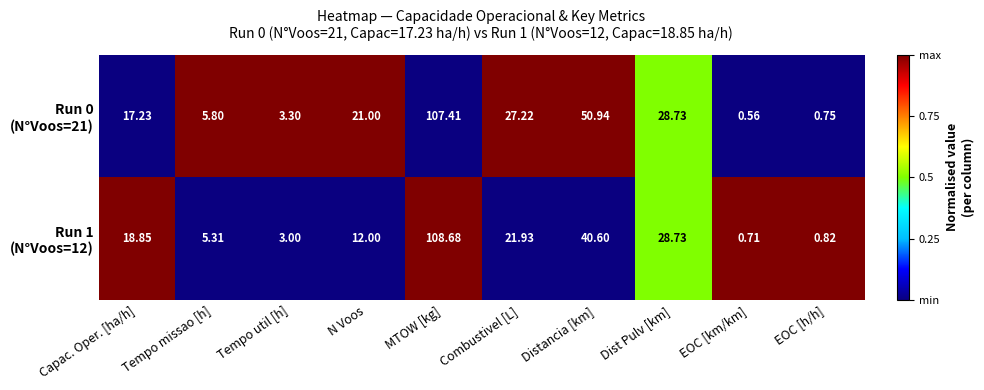

At which category does the chart reach its peak across all series?

MTOW [kg]